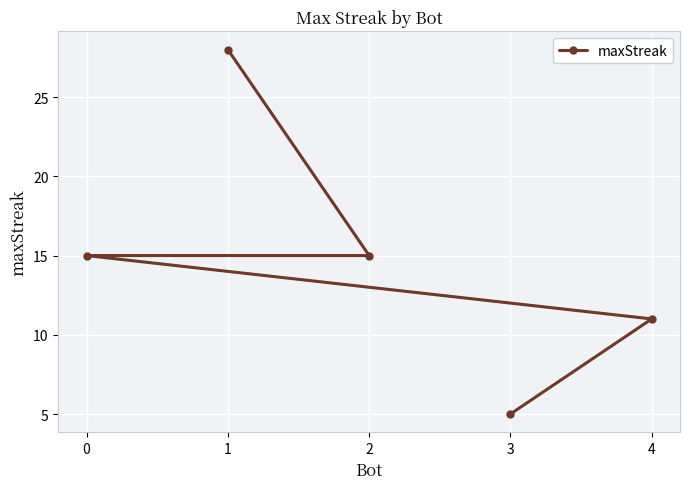

True or false: there are more than 1 points higher than both neighbors.

False